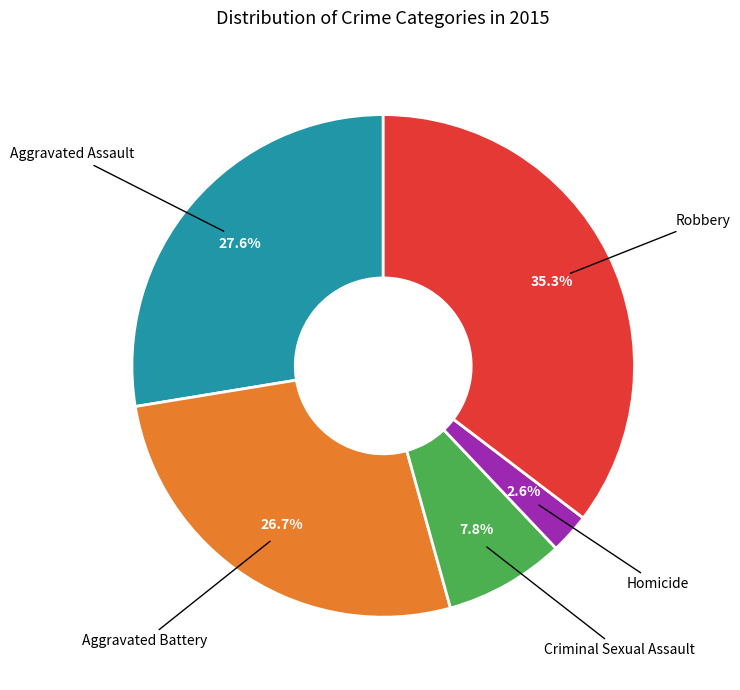

Is there any slice that represents more than half of the pie?

No